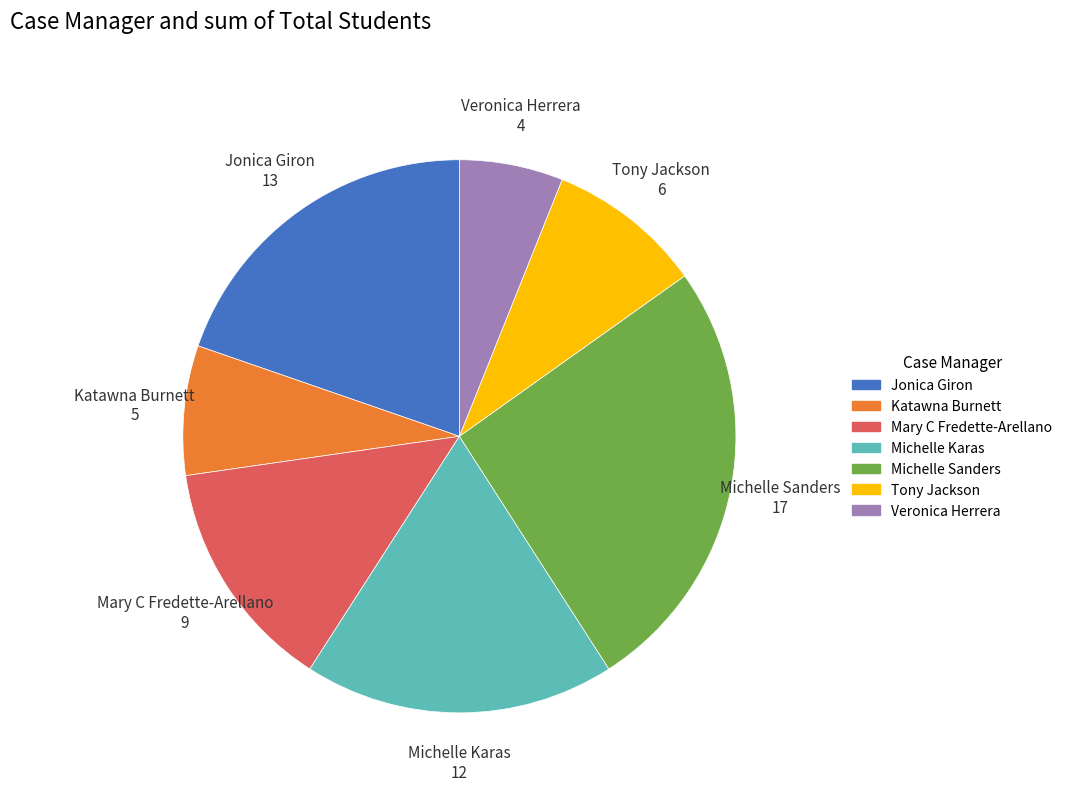

Is it true that Veronica Herrera is 1% of the pie?

False